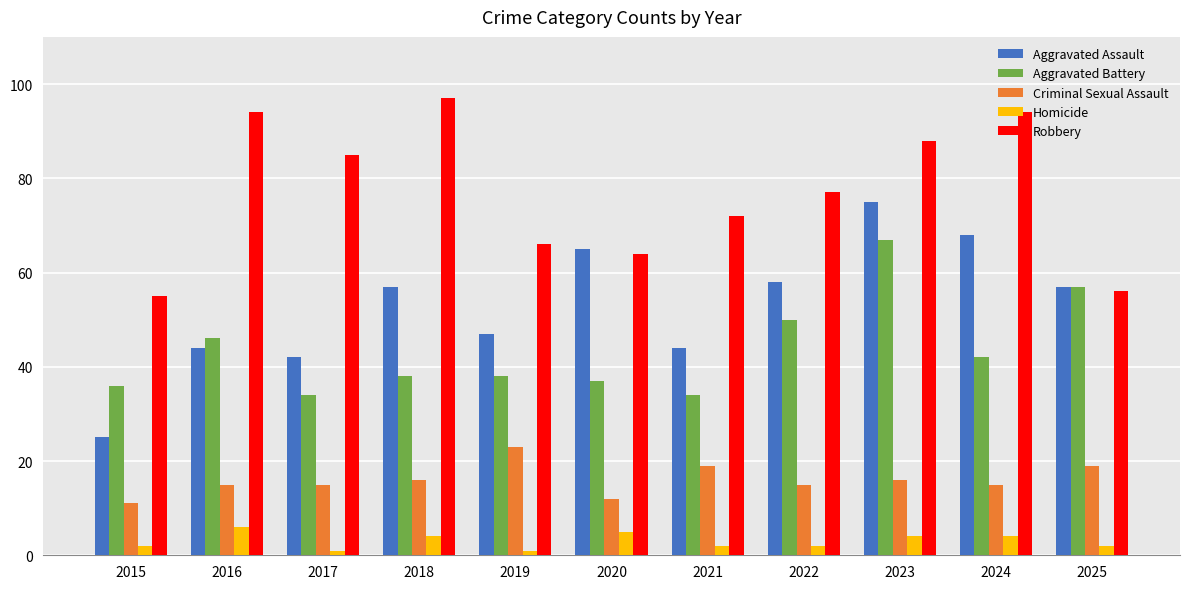

List the series in order of their peak value, lowest first.

Homicide, Criminal Sexual Assault, Aggravated Battery, Aggravated Assault, Robbery